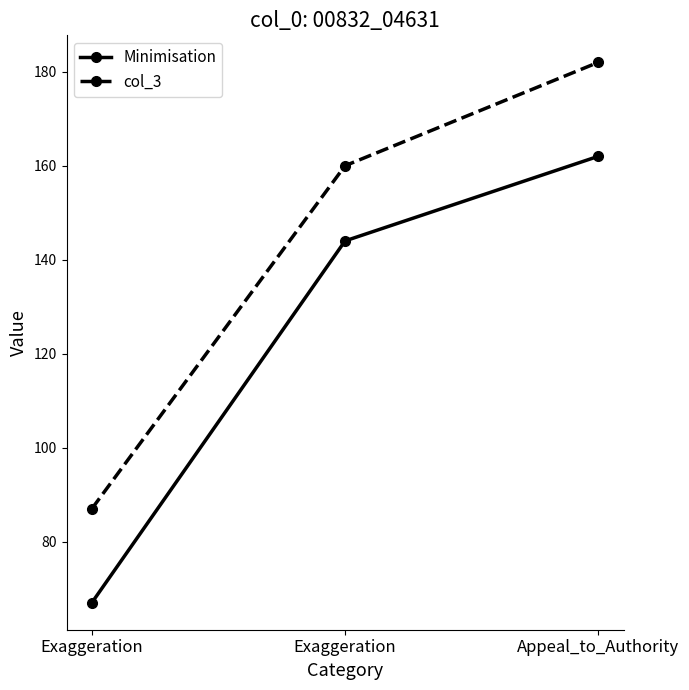

Is the value of Minimisation at Exaggeration greater than the value of col_3 at Appeal_to_Authority?

No